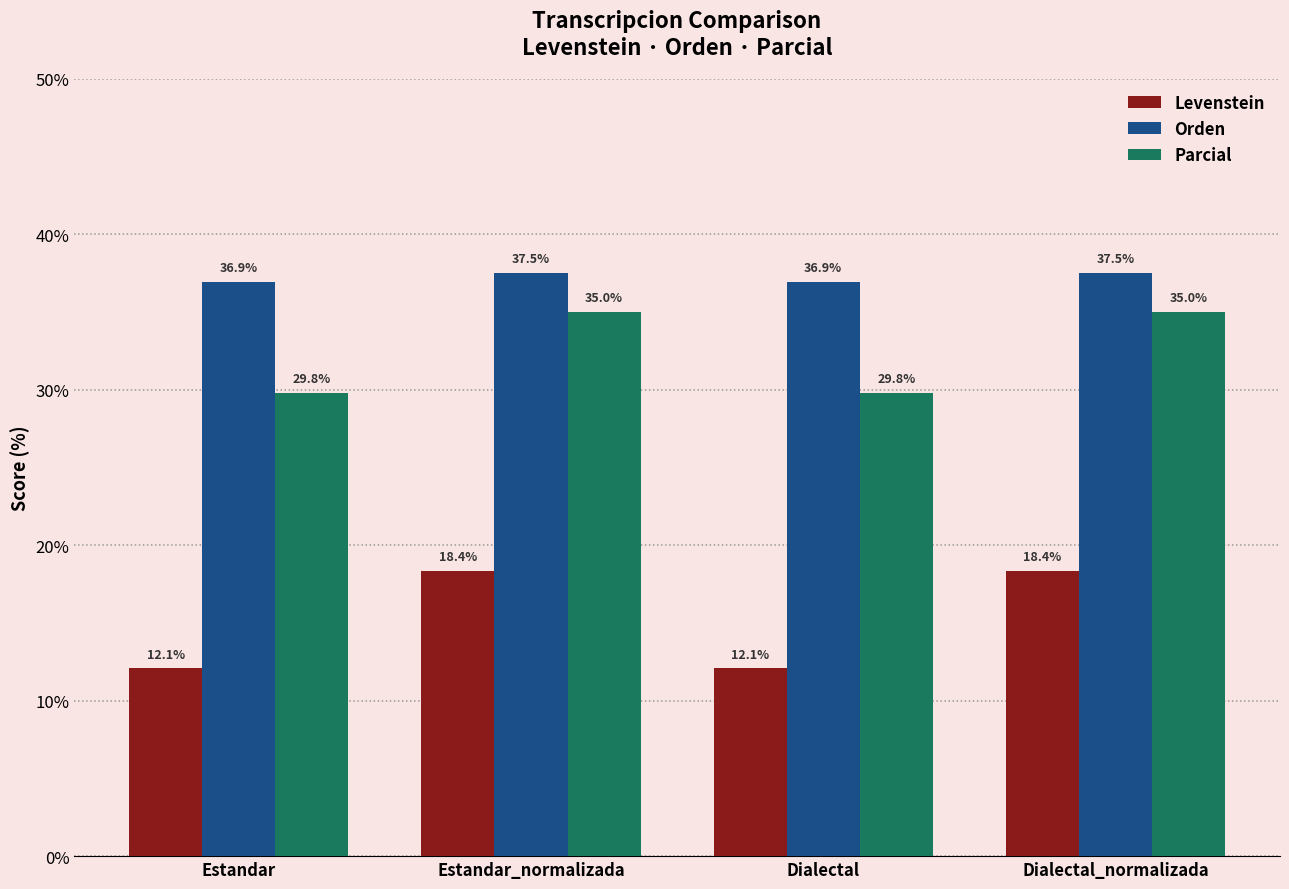

How many groups of bars are there?

4